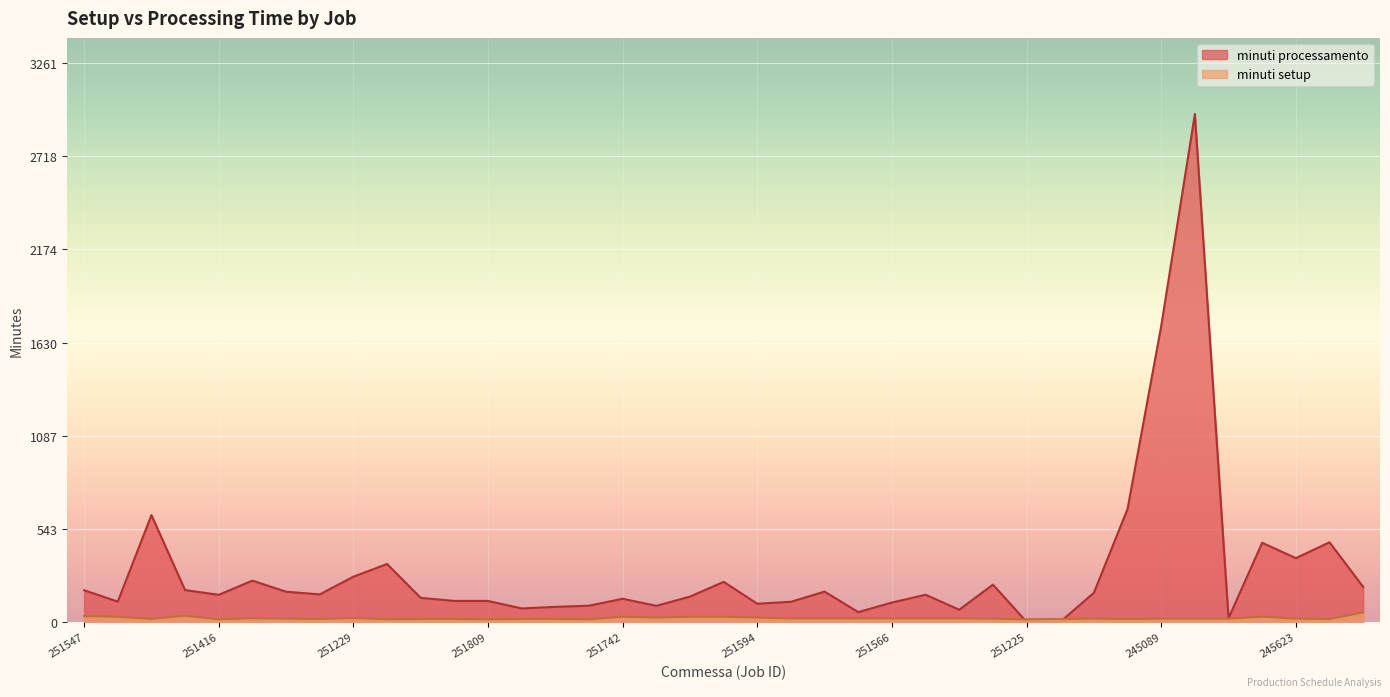

What are all the series names shown in the legend?

minuti processamento, minuti setup